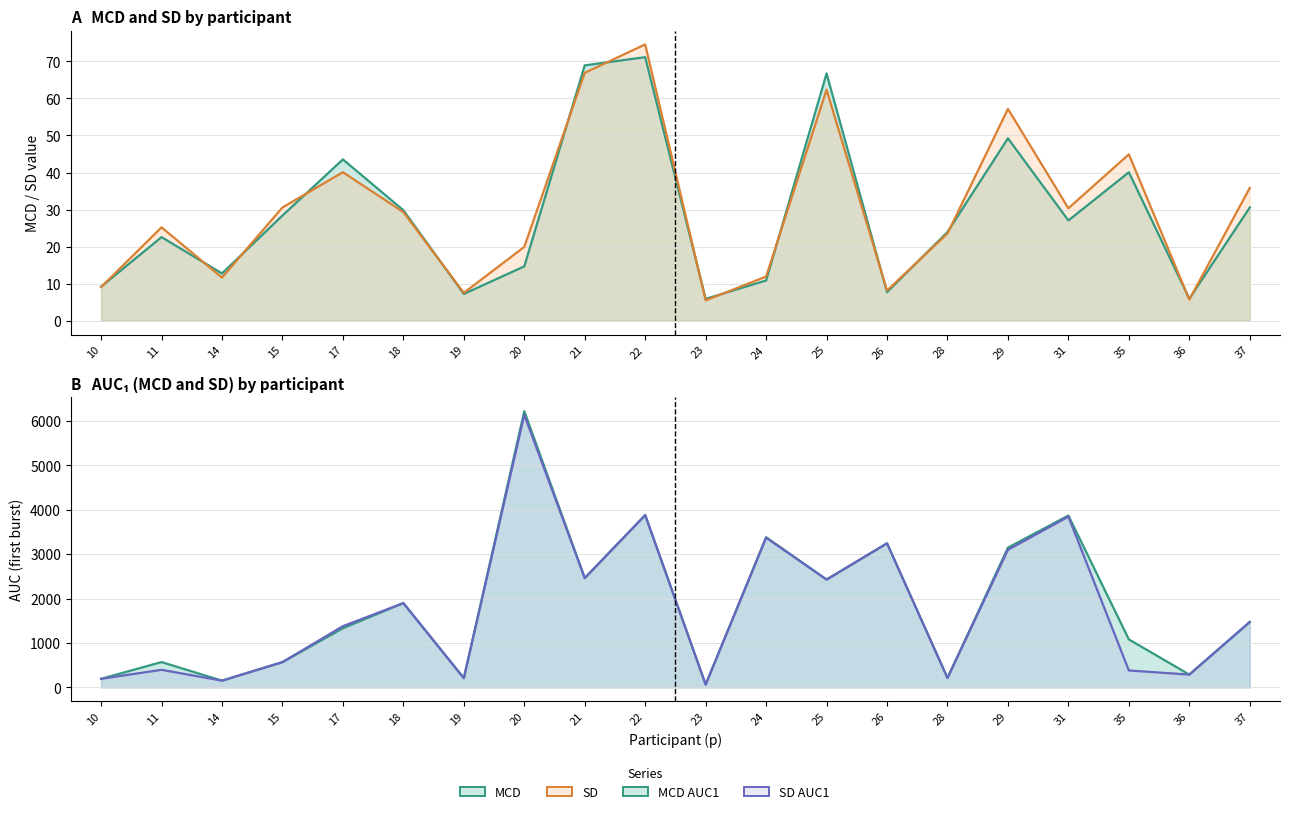

What is the value of the SD_AUC1 point at the 4th from the left?

571.1